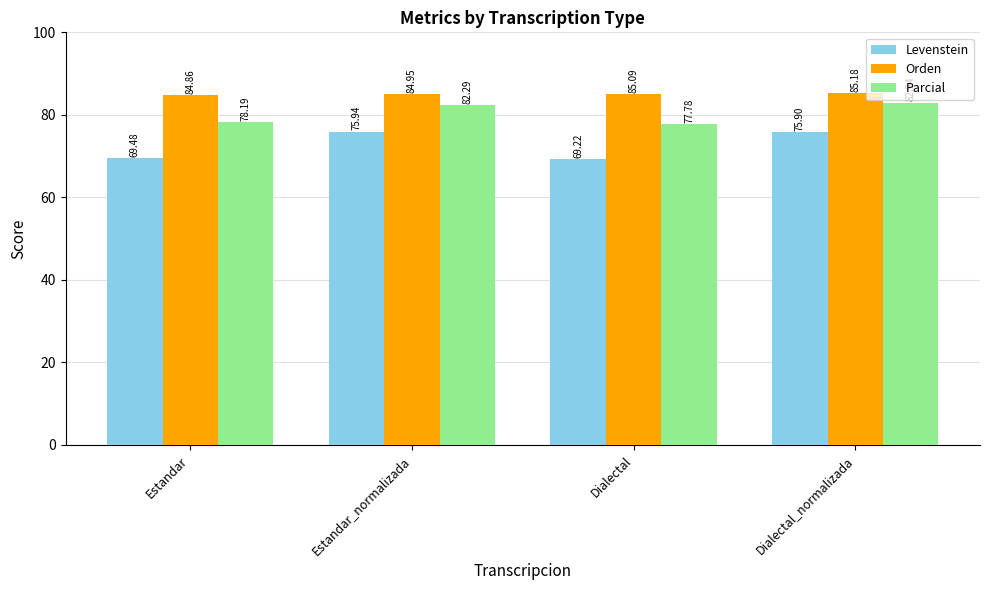

Which series has the largest total across all categories?

Orden